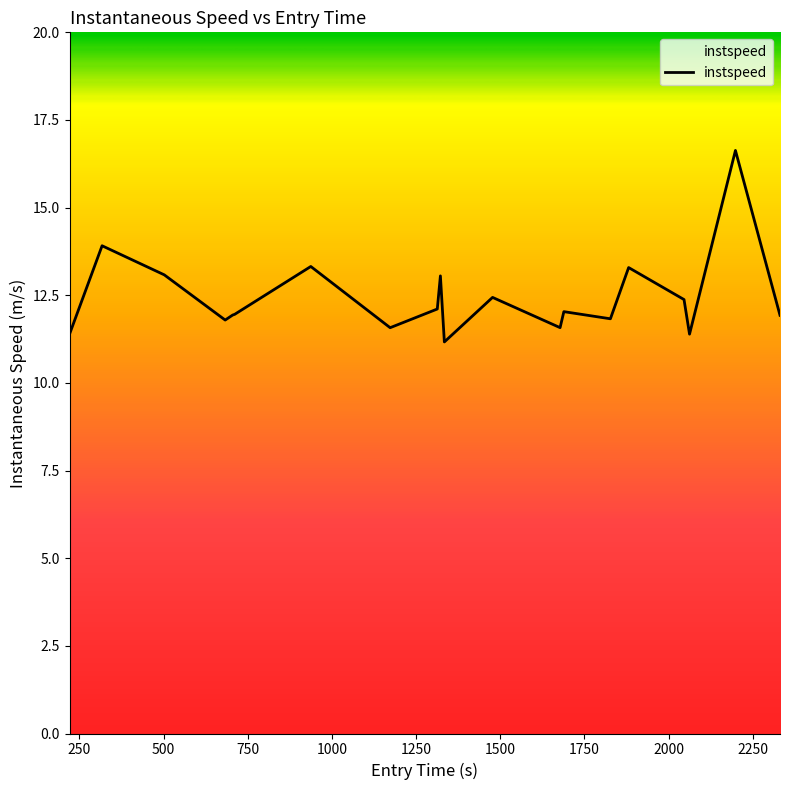

What is the greatest value displayed?

16.6